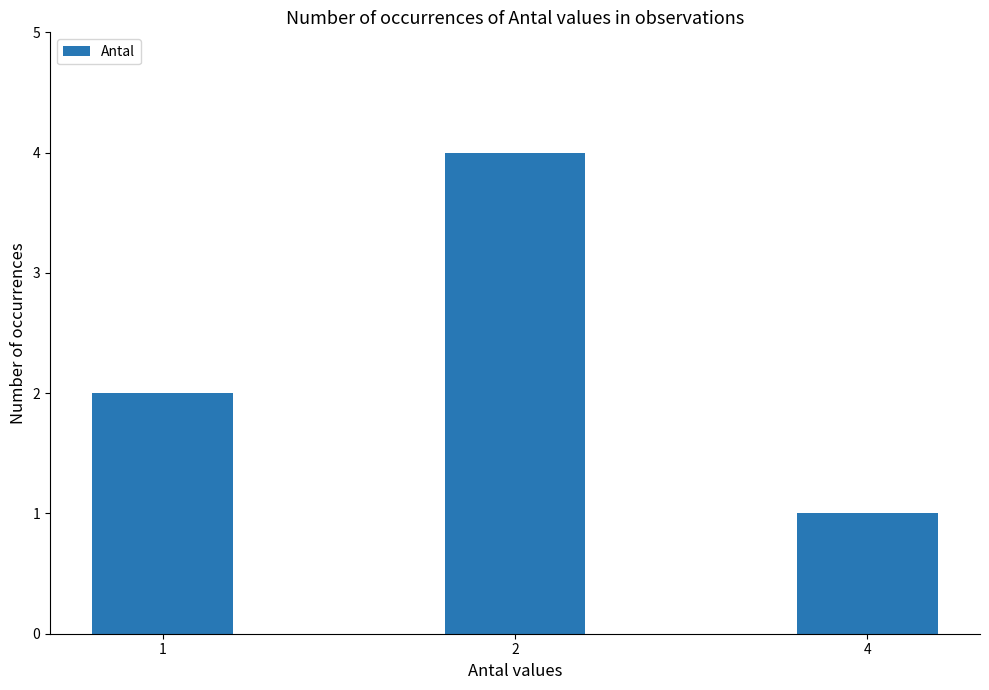

What is the value of the 1st bar from the left?

2